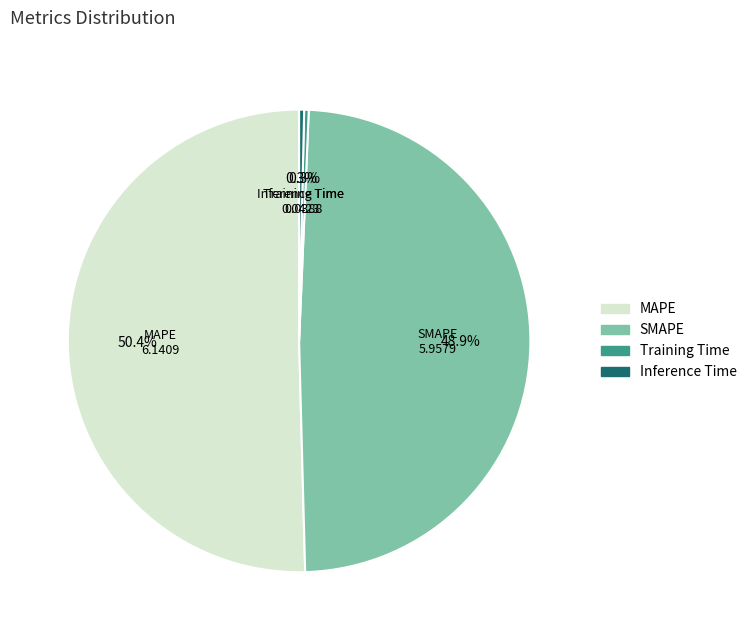

Which slice is the largest?

MAPE